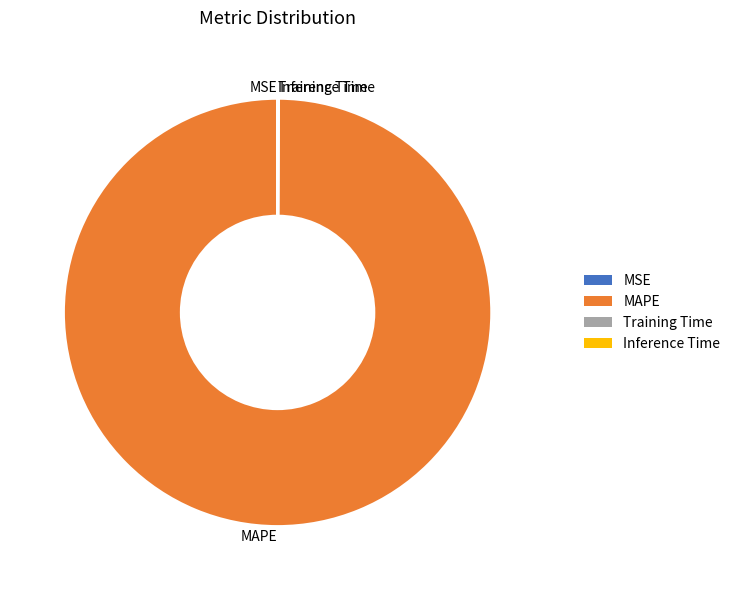

Is there a majority slice in this chart?

Yes